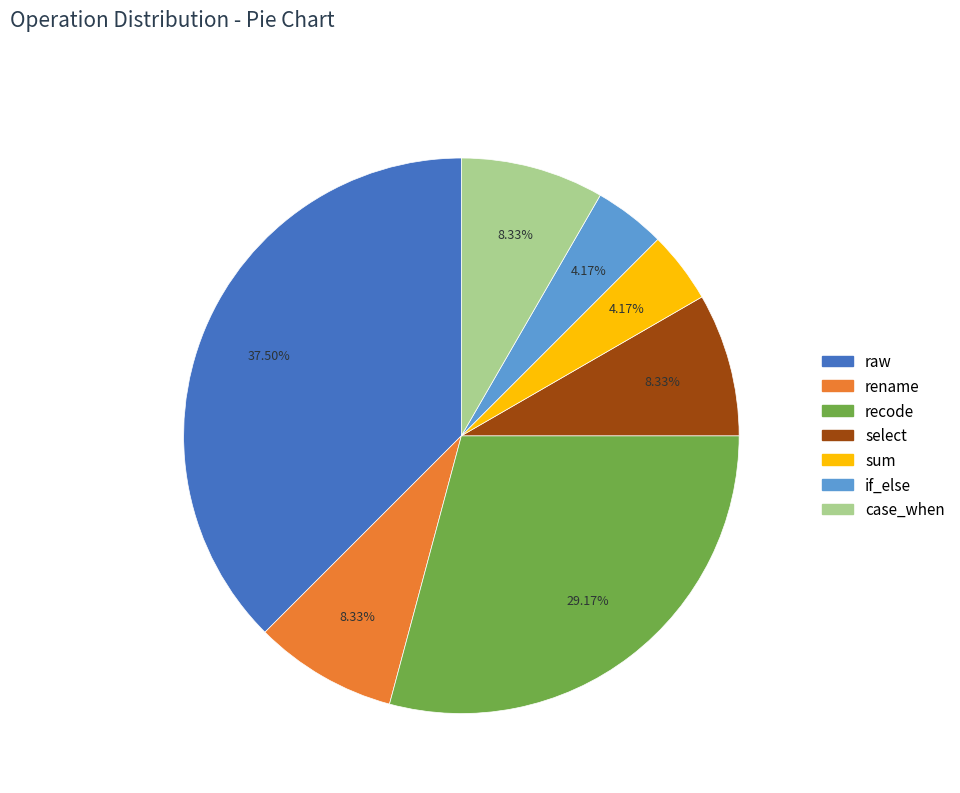

To the nearest percent, what portion does sum represent?

4%